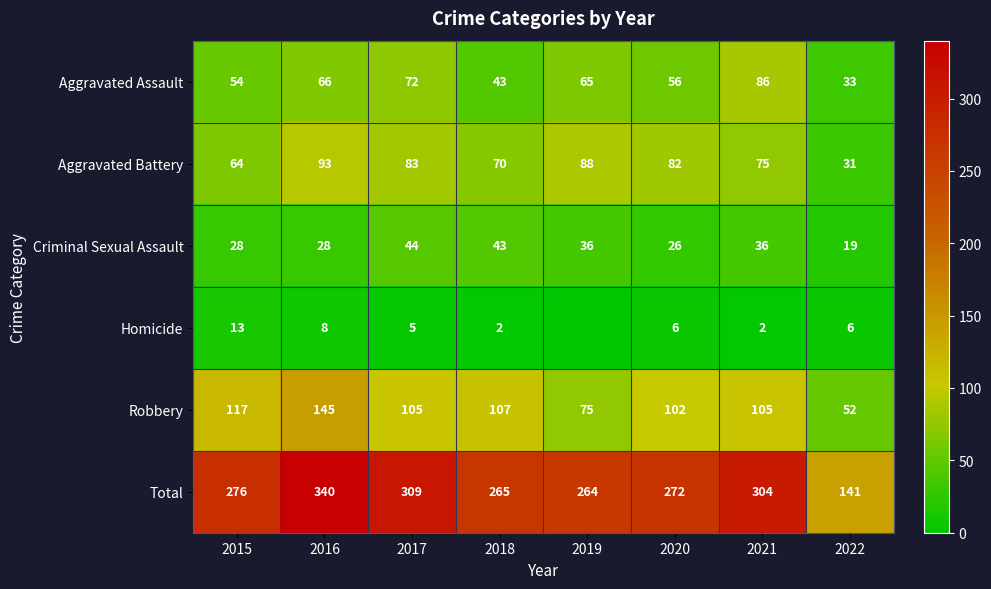

Which series changed the most between 2021 and 2022?

Total